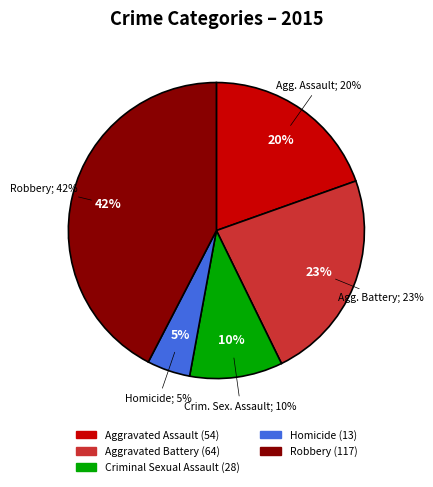

What percentage is the Robbery slice, to the nearest percent?

42%